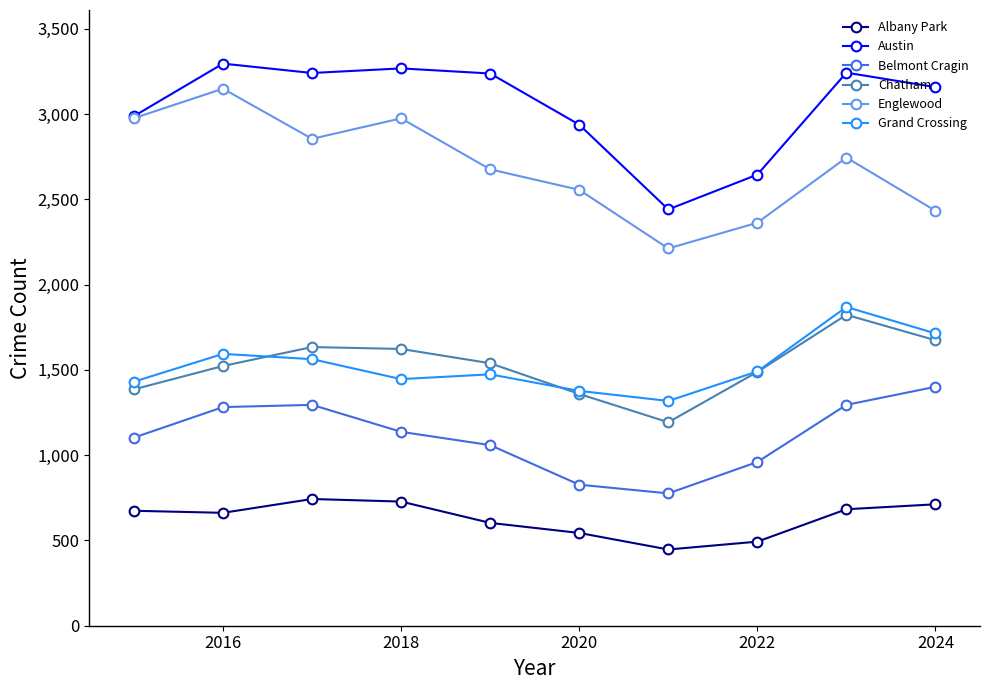

How many values in the Chatham series are below 1539?

5